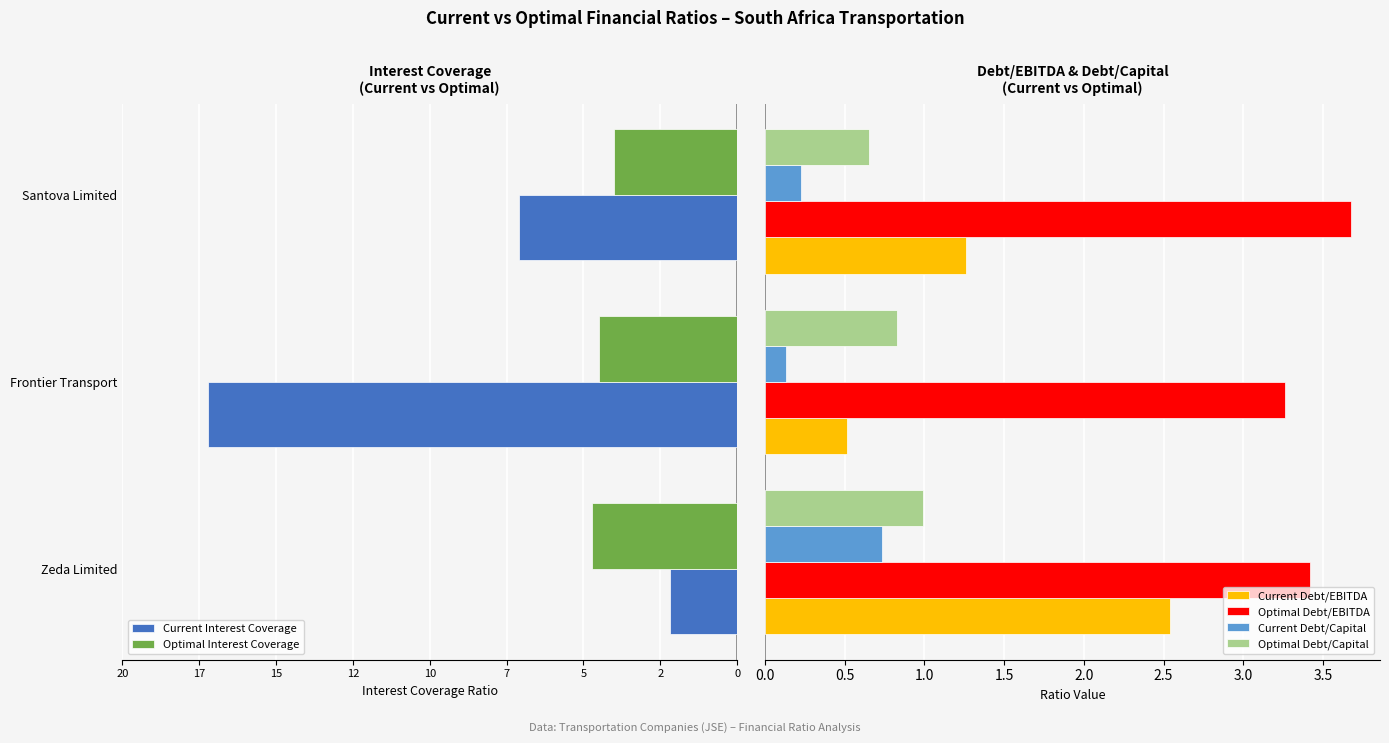

What is the highest value of the Optimal Debt/Capital series?

1.0